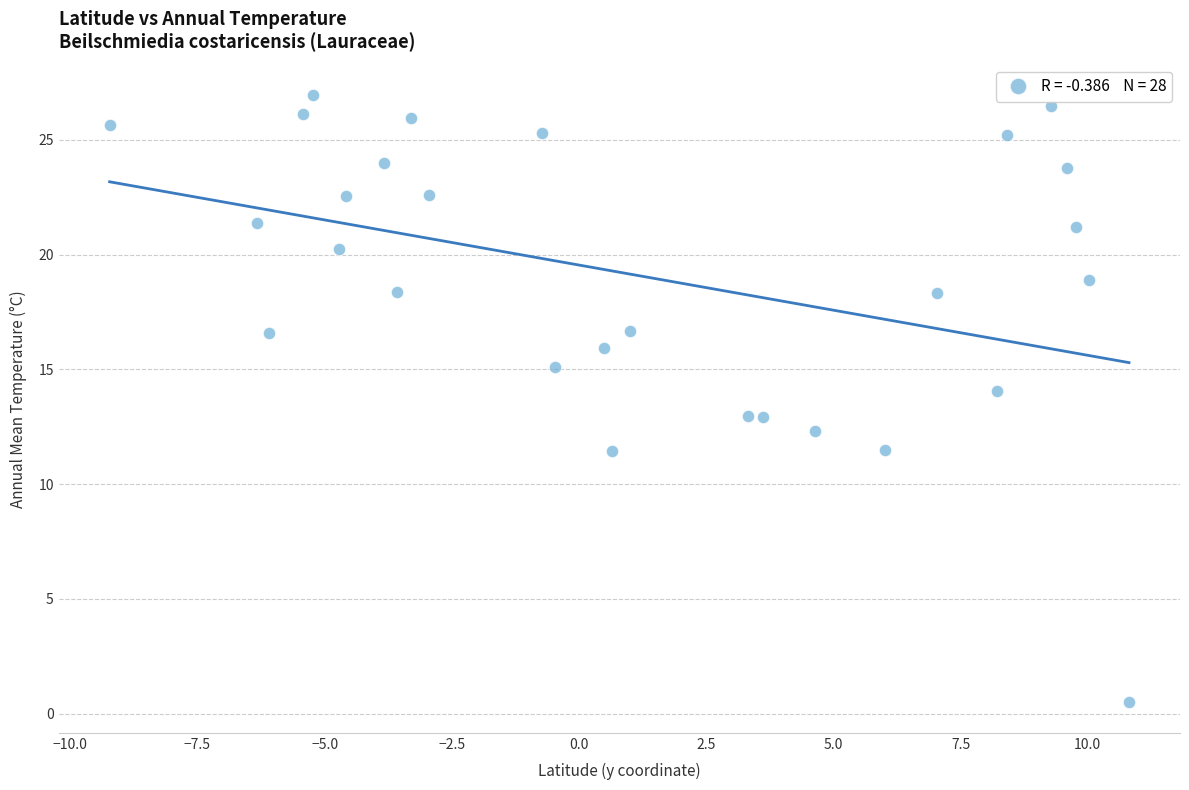

What is the range of Y values (max minus min)?

26.5